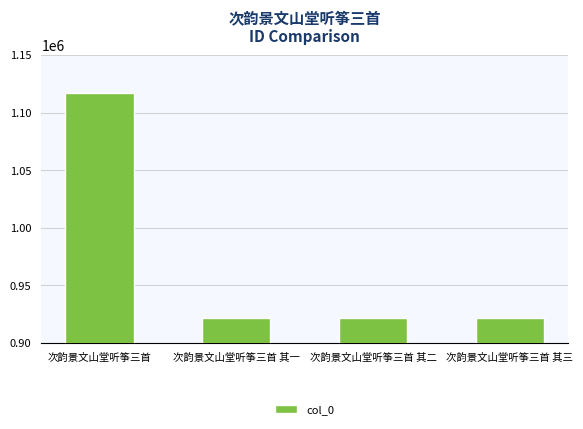

What is the label of the 4th bar from the right?

次韵景文山堂听筝三首